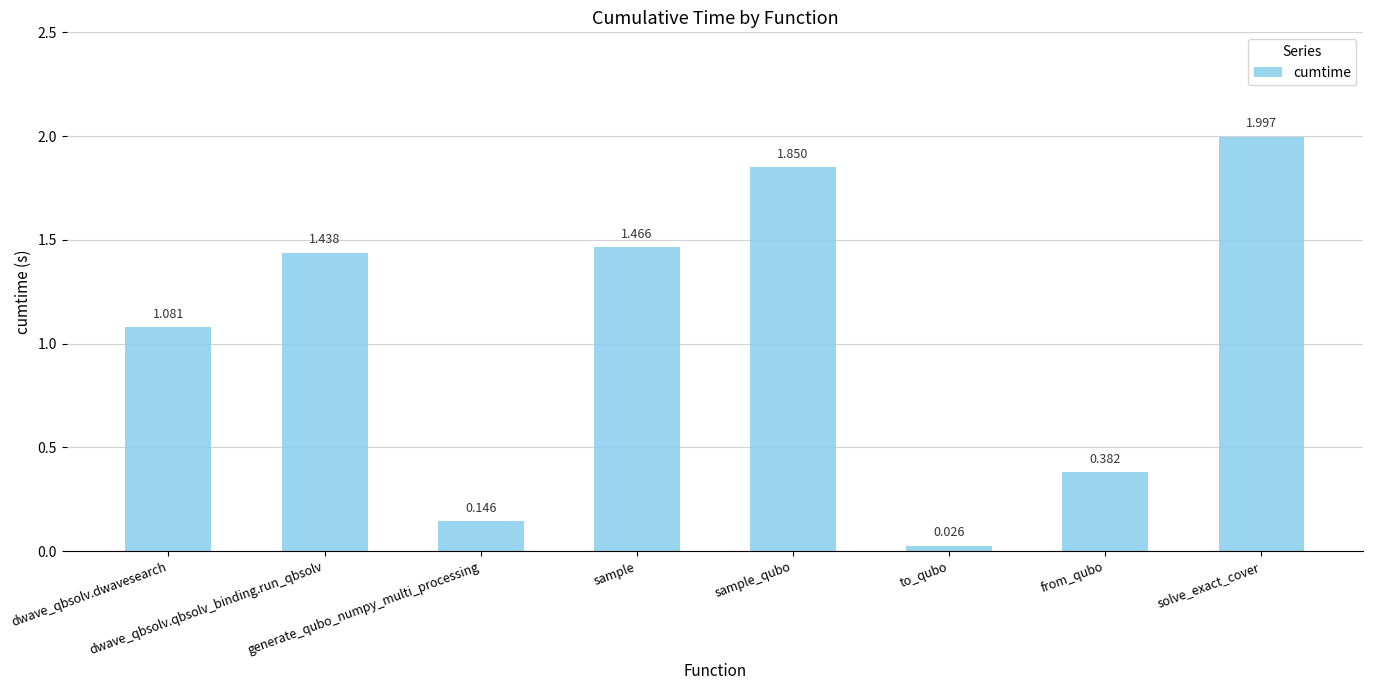

Where is the data nearest to the value 1?

dwave_qbsolv.dwavesearch